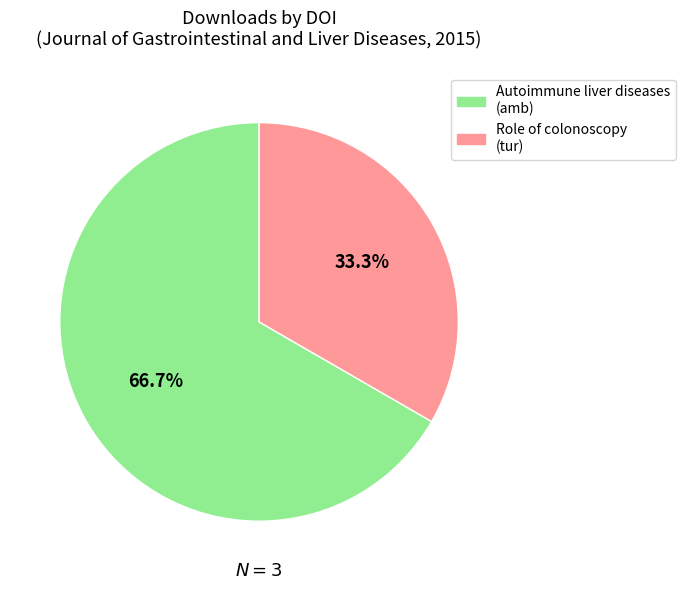

Is there a majority slice in this chart?

Yes